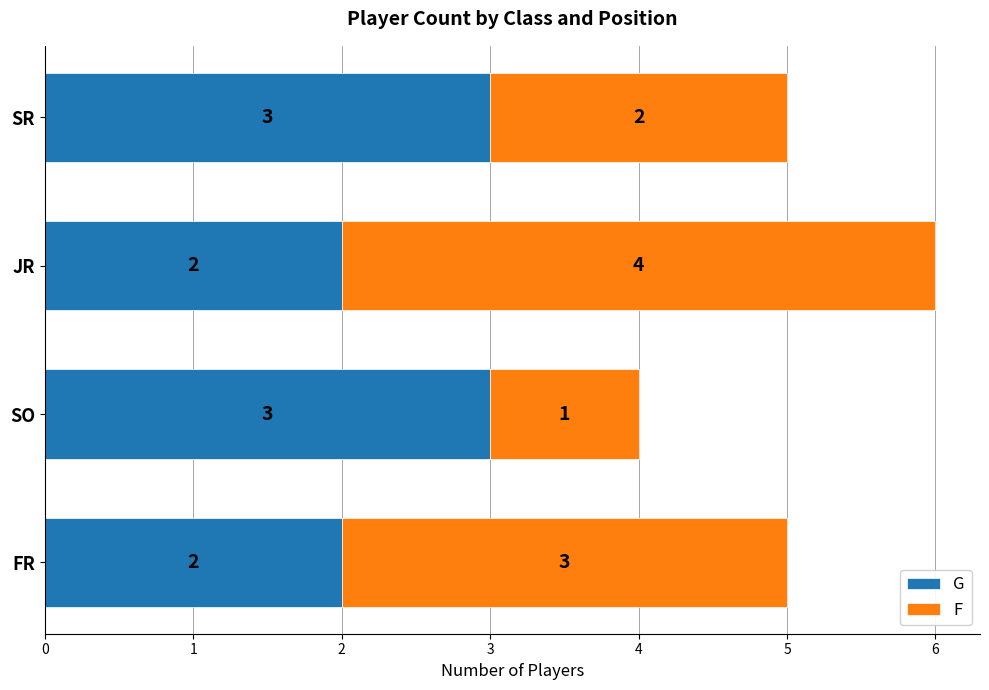

Count the number of categories in the chart.

4